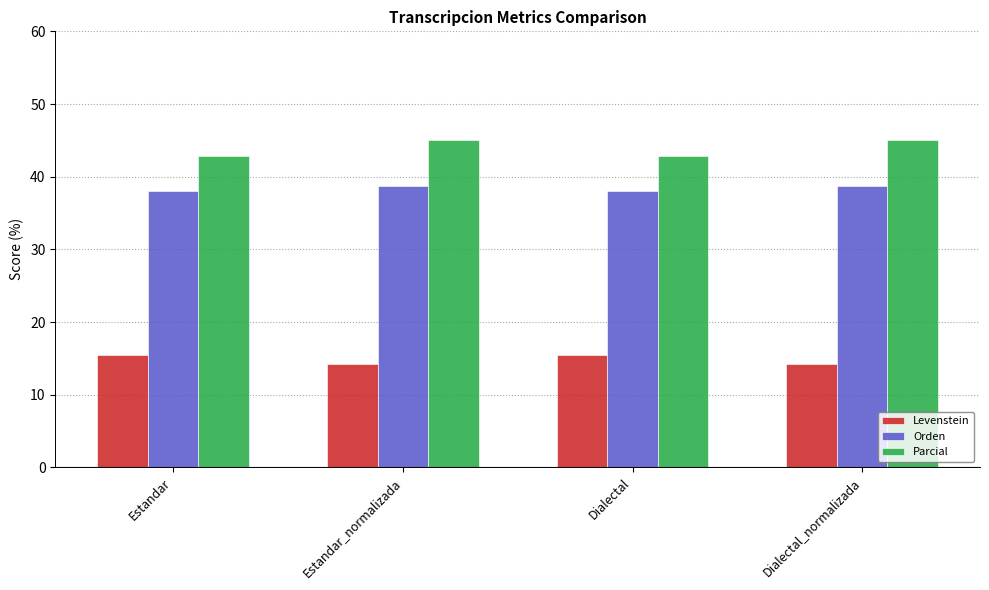

What is the sum of all Parcial values?

175.7